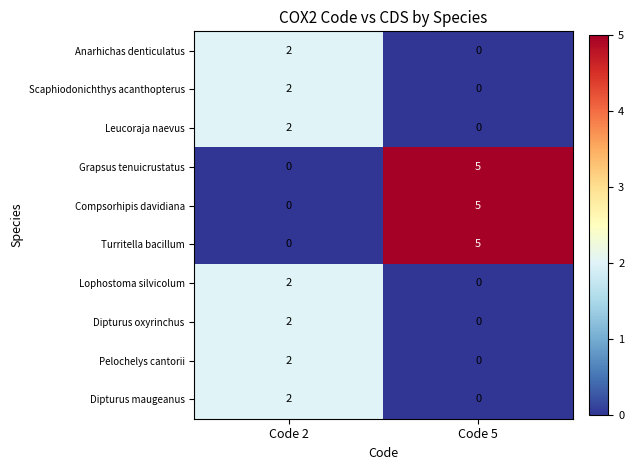

List the labels in order of Dipturus maugeanus value, smallest first.

Code 5, Code 2